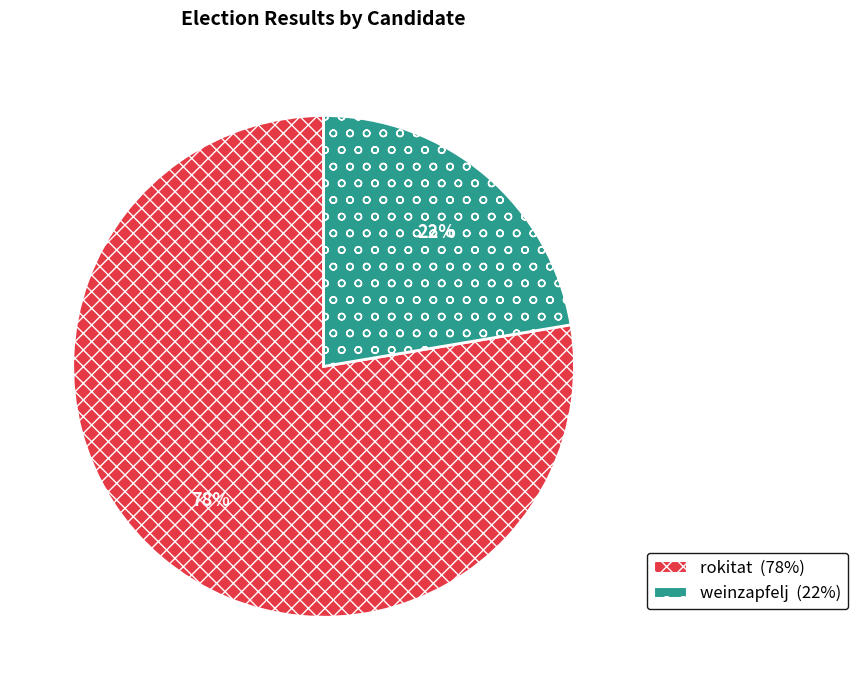

Between weinzapfelj and rokitat, which is larger?

rokitat